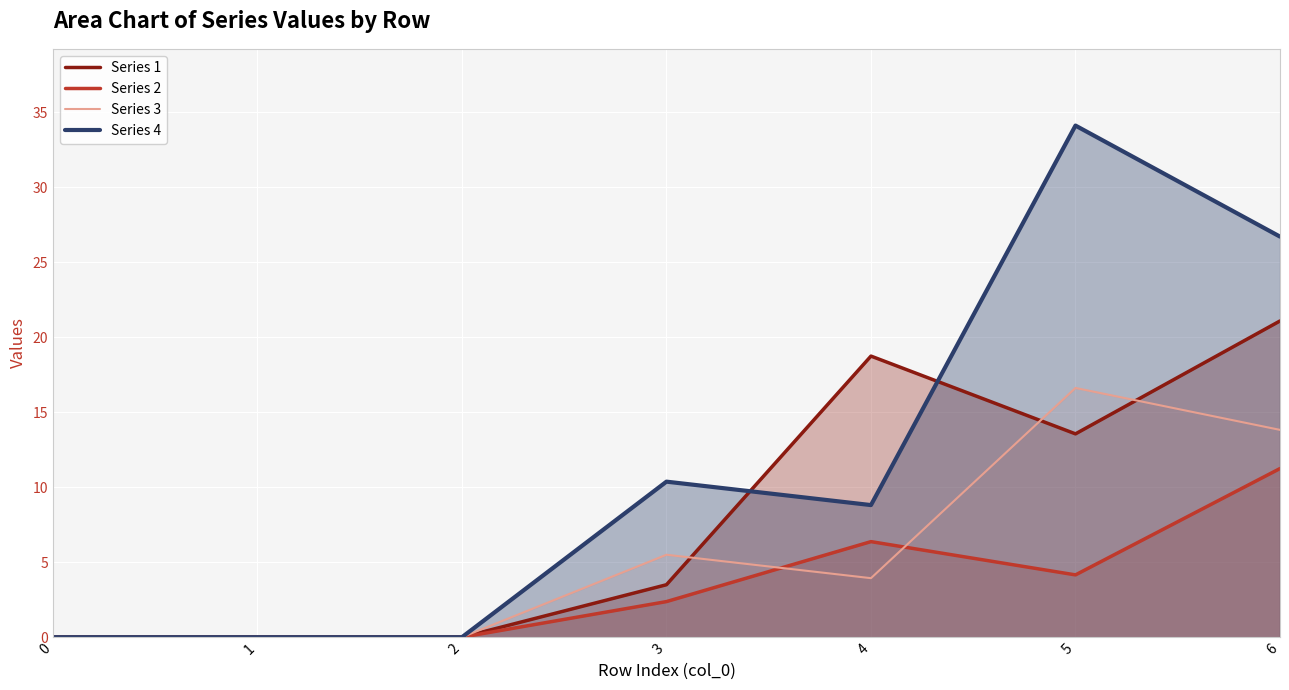

What is the value of the Series 2 point at the 7th from the left?

11.2